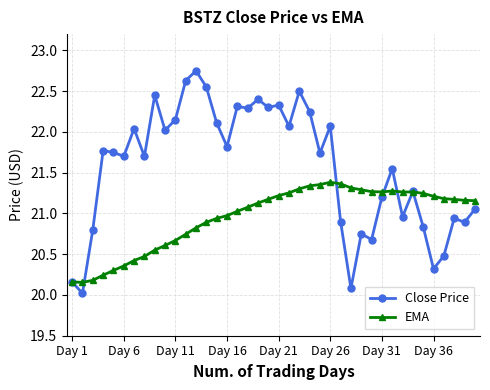

True or false: Close Price has more than 1 points higher than both neighbors.

True